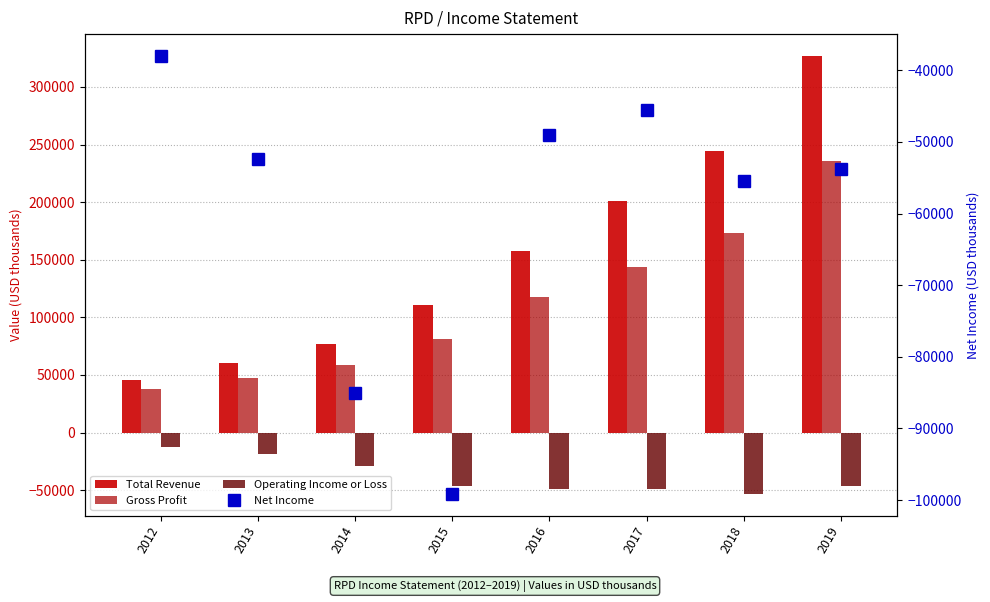

What is the value of the Gross Profit bar at the 5th from the left?

117700